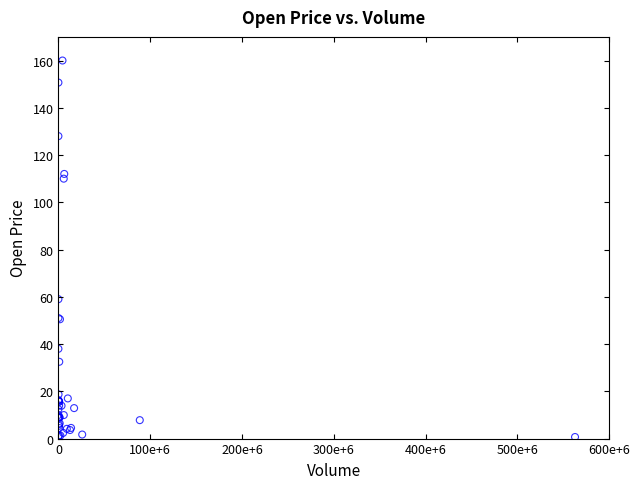

What Y value in the scatter plot is closest to 80?

59.0